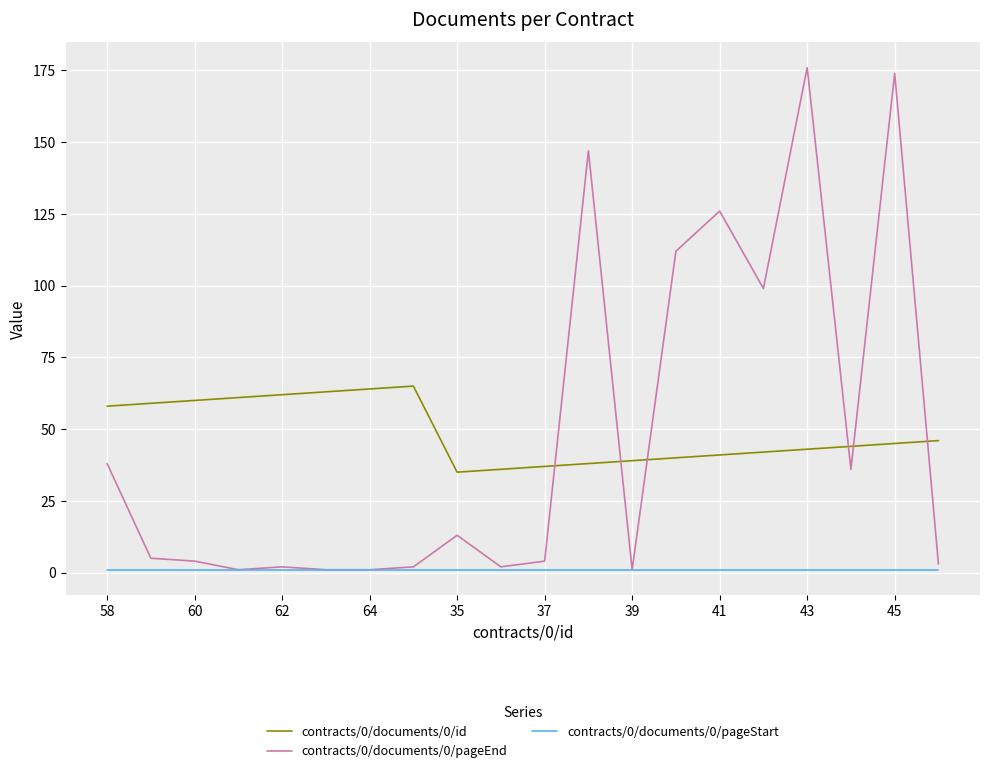

What is the maximum value shown in the chart?

176